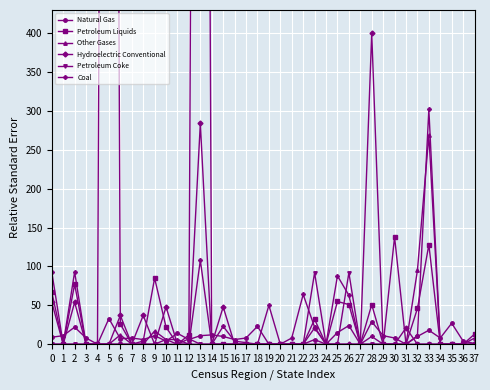

The Other Gases series shows 7 at 12. True or false?

True